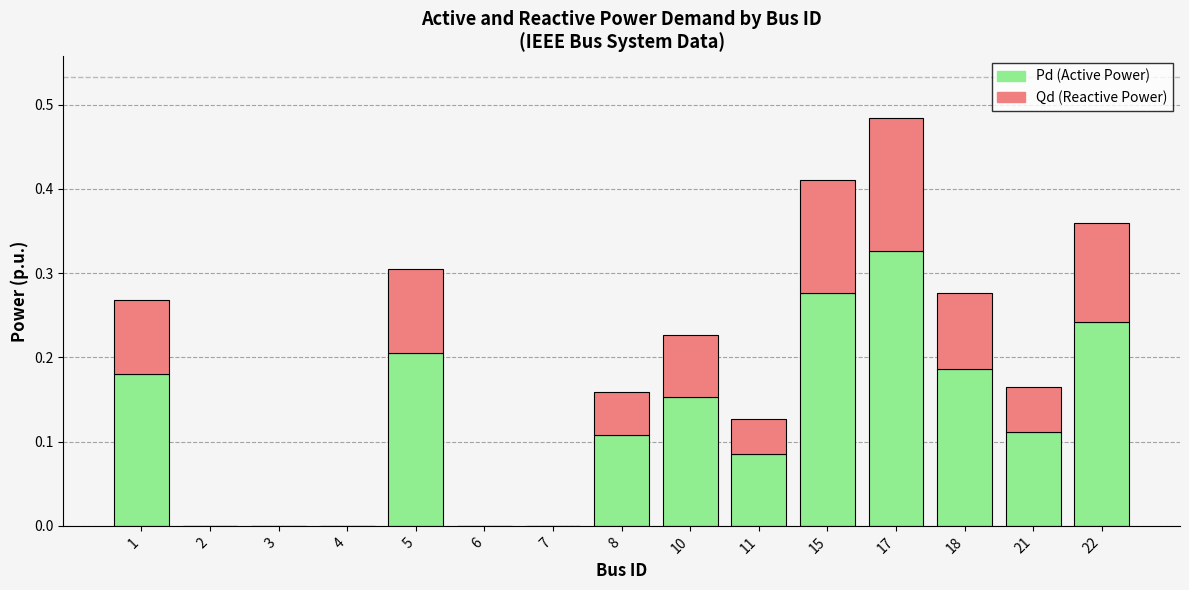

Does the chart contain stacked bars?

Yes